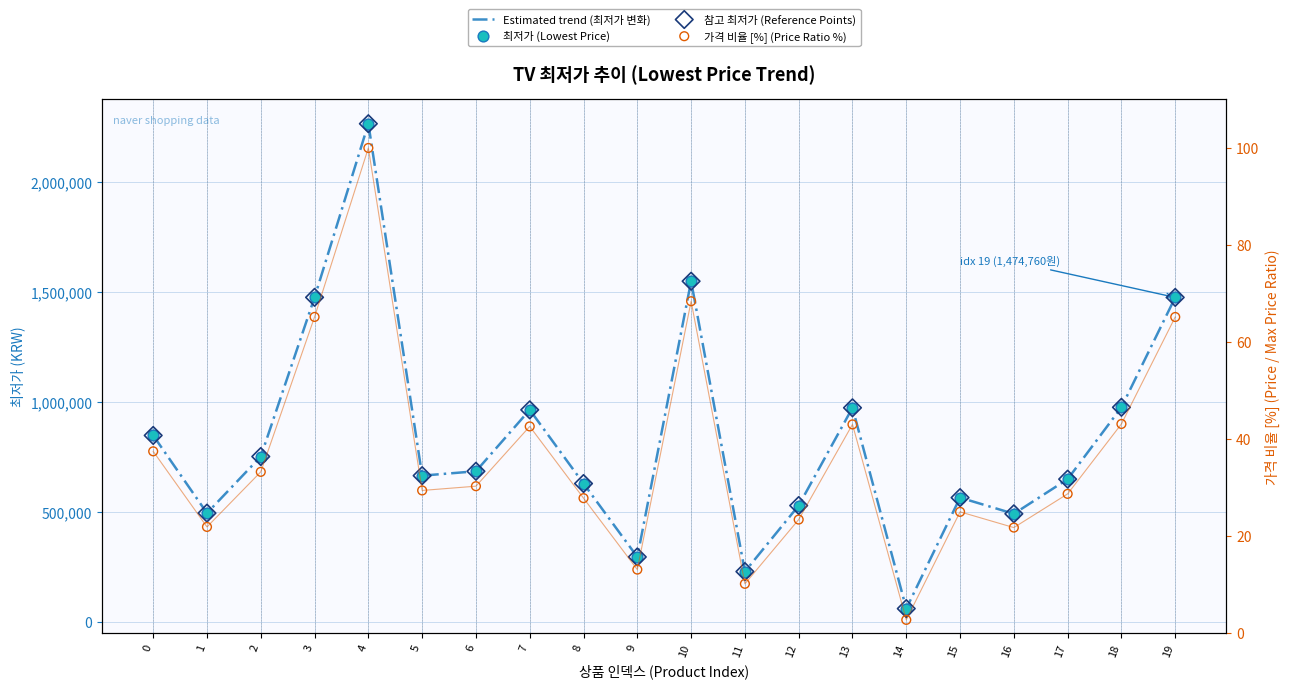

What are all the series names shown in the legend?

Estimated trend (최저가 변화), 최저가 (Lowest Price), 참고 최저가 (Reference Points), 가격 비율 [%] (Price Ratio %)